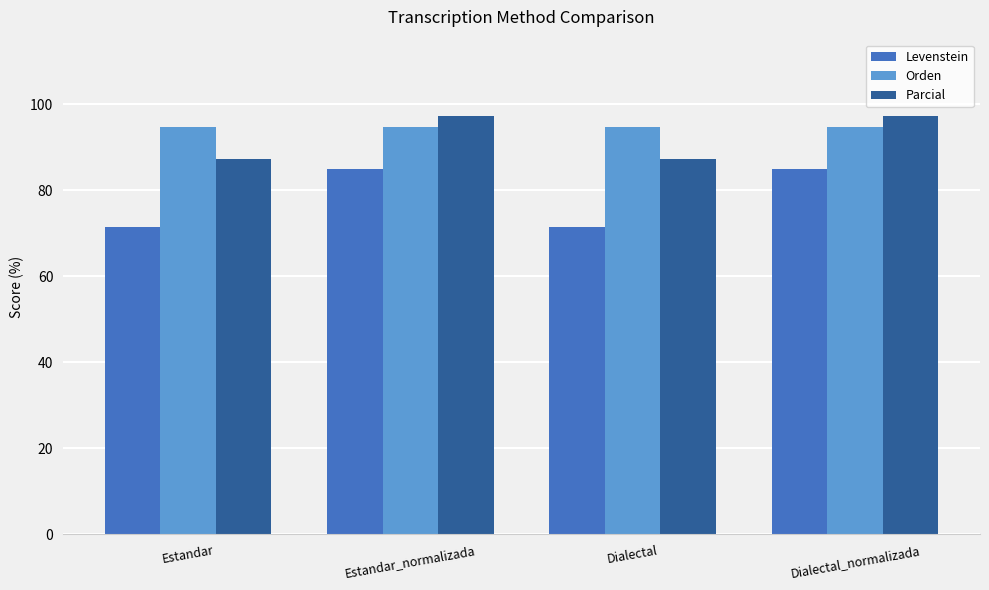

Reading right to left, extract all data points from this chart.

Levenstein: Dialectal_normalizada=85.0	Dialectal=71.4	Estandar_normalizada=85.0	Estandar=71.4
Orden: Dialectal_normalizada=94.7	Dialectal=94.7	Estandar_normalizada=94.7	Estandar=94.7
Parcial: Dialectal_normalizada=97.3	Dialectal=87.2	Estandar_normalizada=97.3	Estandar=87.2